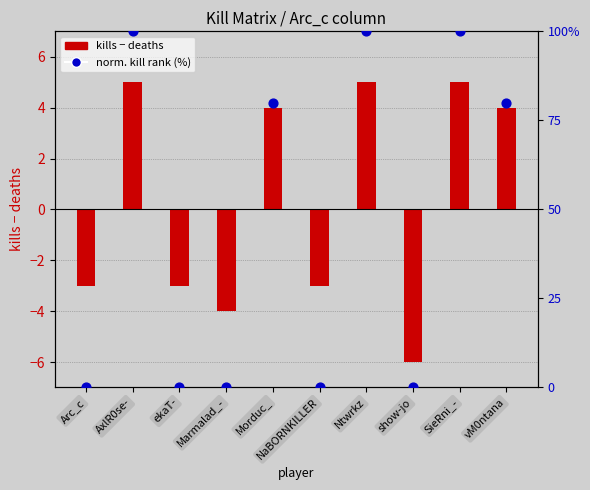

Which series has the widest spread of Y values?

norm. kill rank (%)